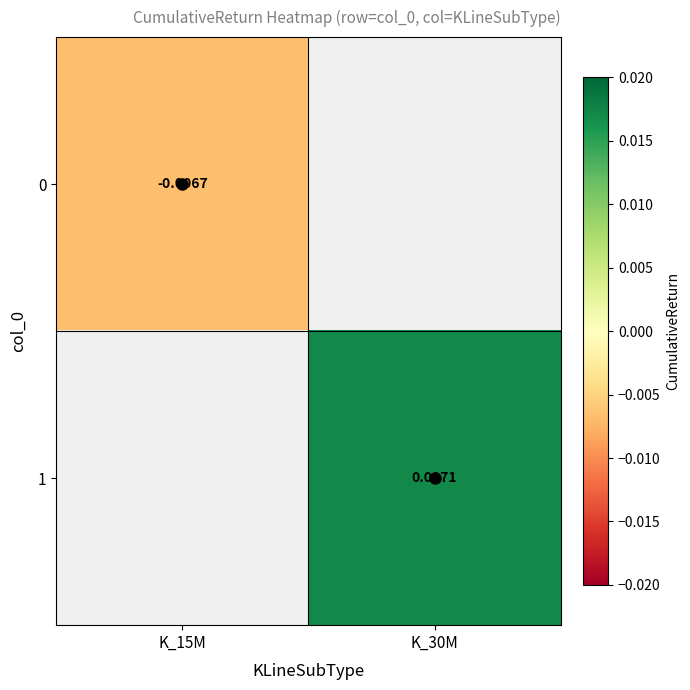

True or false: 0 has a value of -0.0 at K_15M.

False